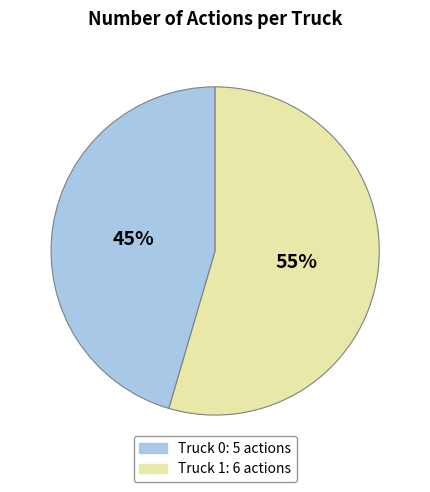

To the nearest percent, what is the combined percentage of Truck 1 and Truck 0?

100%